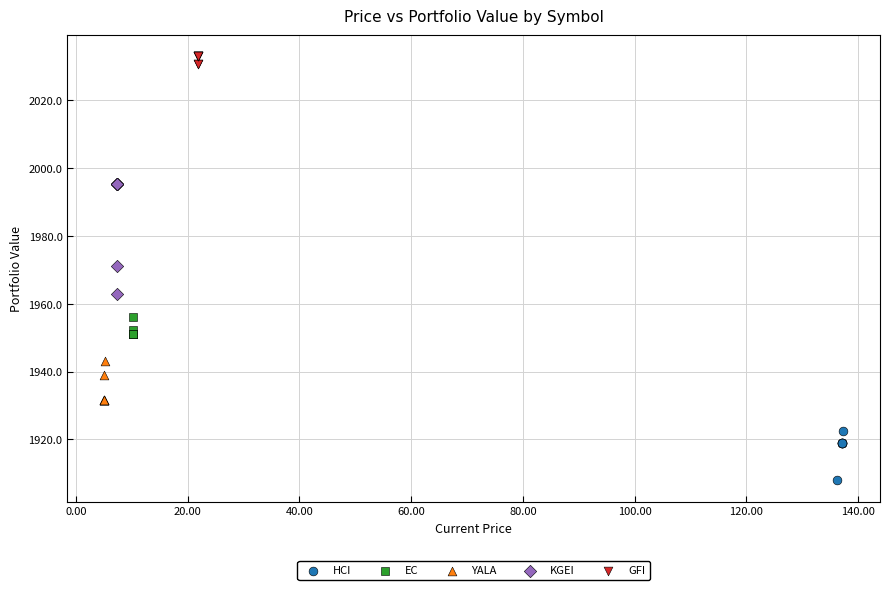

Which series has the largest Y range (max minus min)?

KGEI